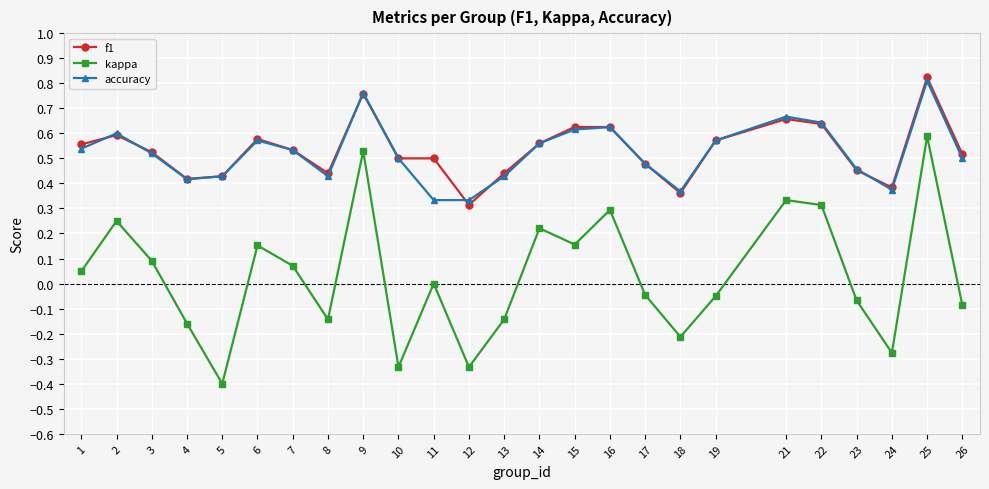

At how many categories does at least one series exceed 0?

25